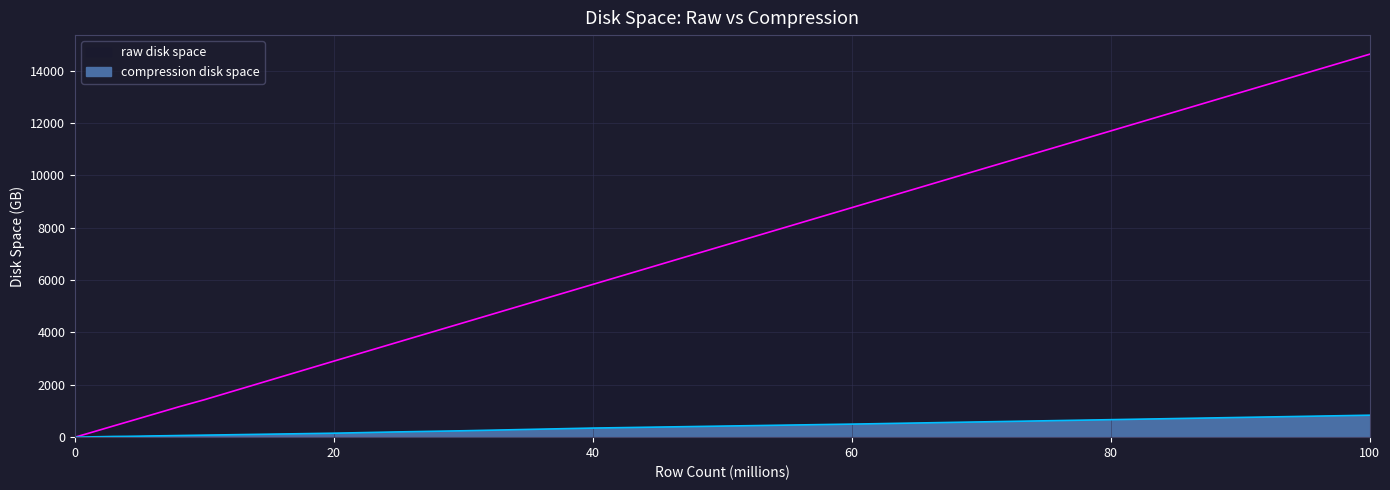

How many data points in compression disk space are less than 62?

8